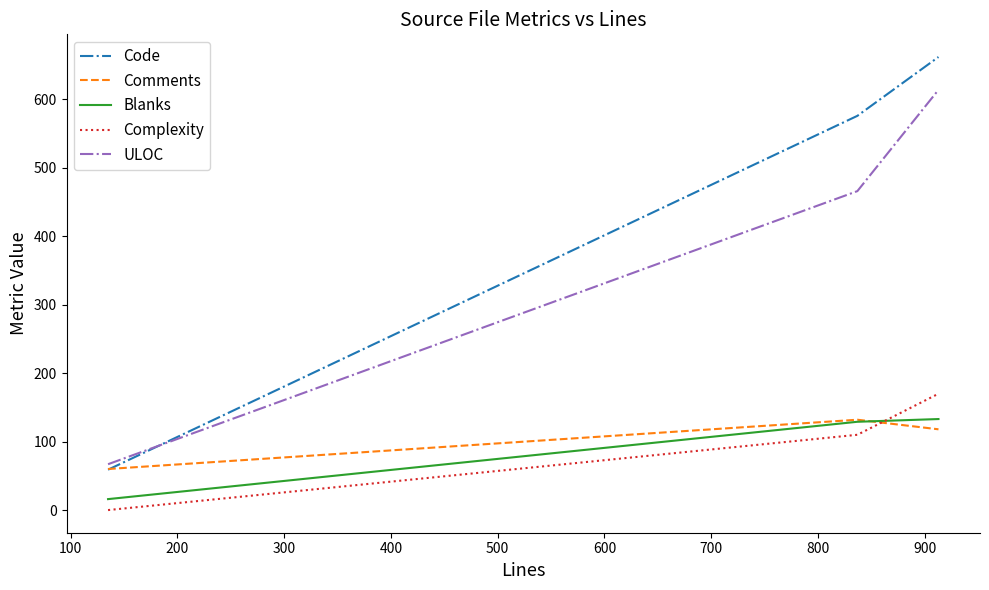

How many lines are shown in the chart?

5